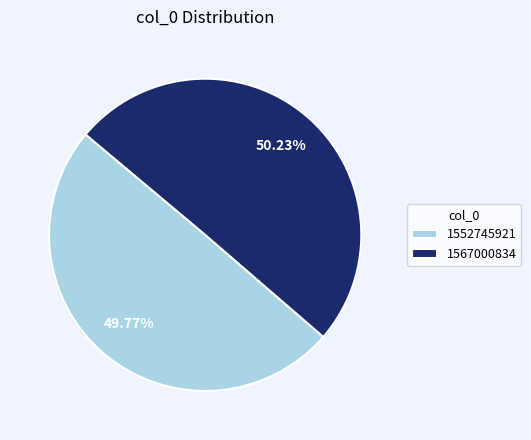

Approximately how many times larger is the value at 1552745921 compared to 1567000834?

1.0